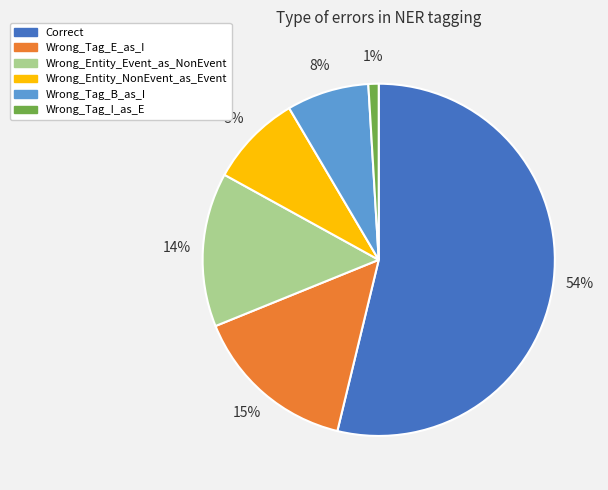

True or false: Wrong_Entity_NonEvent_as_Event accounts for 1% of the total.

False